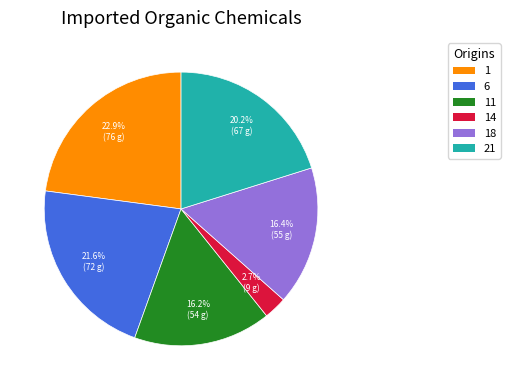

Is there a majority slice in this chart?

No